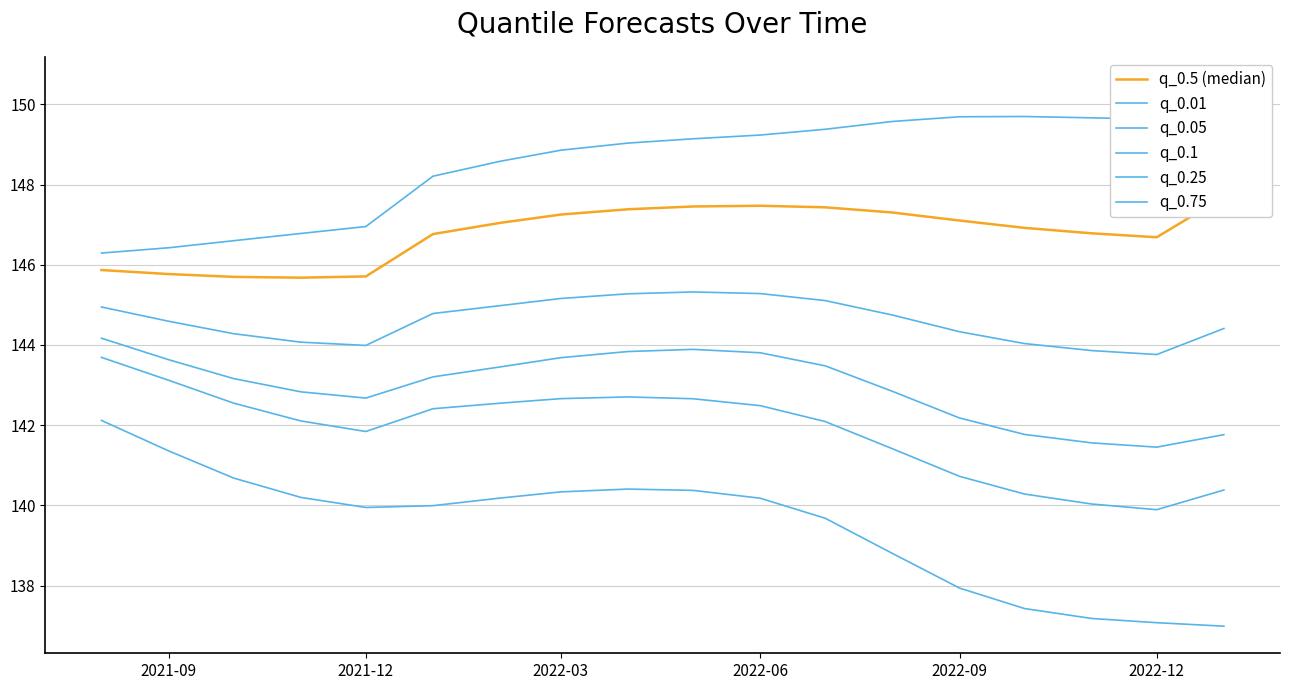

What are all the series names shown in the legend?

q_0.5 (median), q_0.01, q_0.05, q_0.1, q_0.25, q_0.75